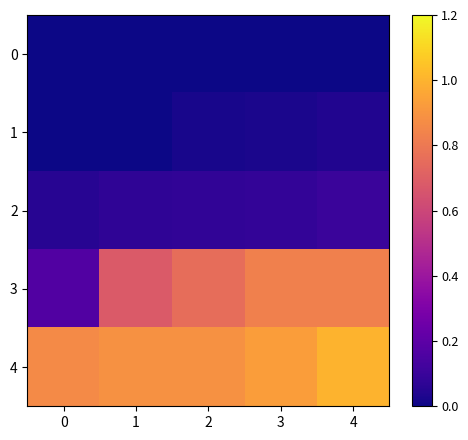

At how many categories does at least one series exceed 0?

5